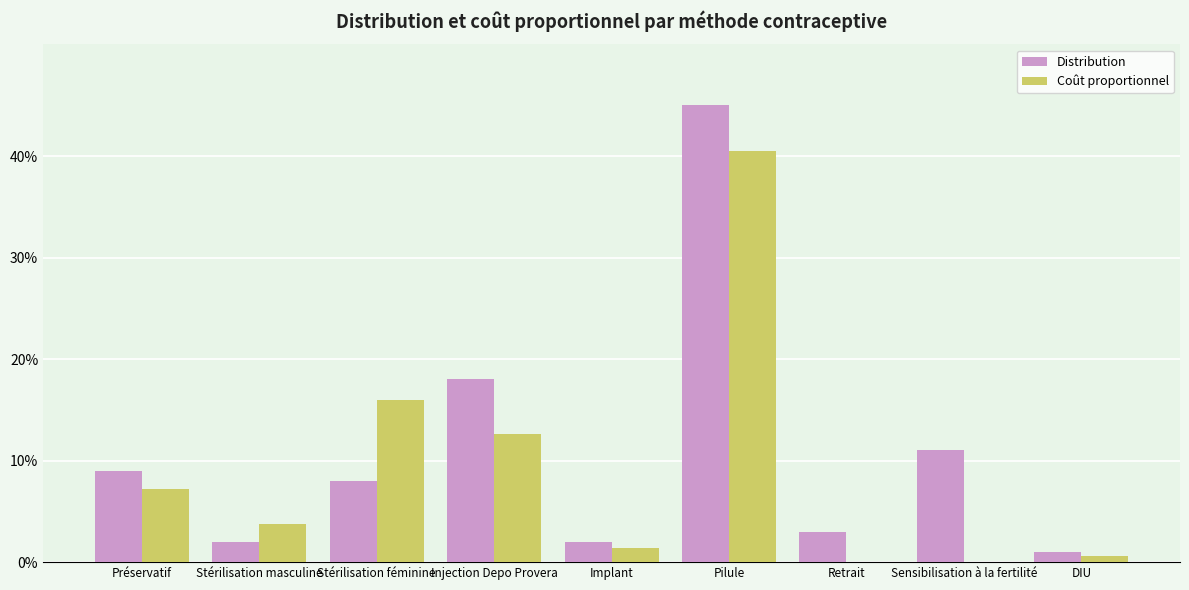

Does the chart contain stacked bars?

No